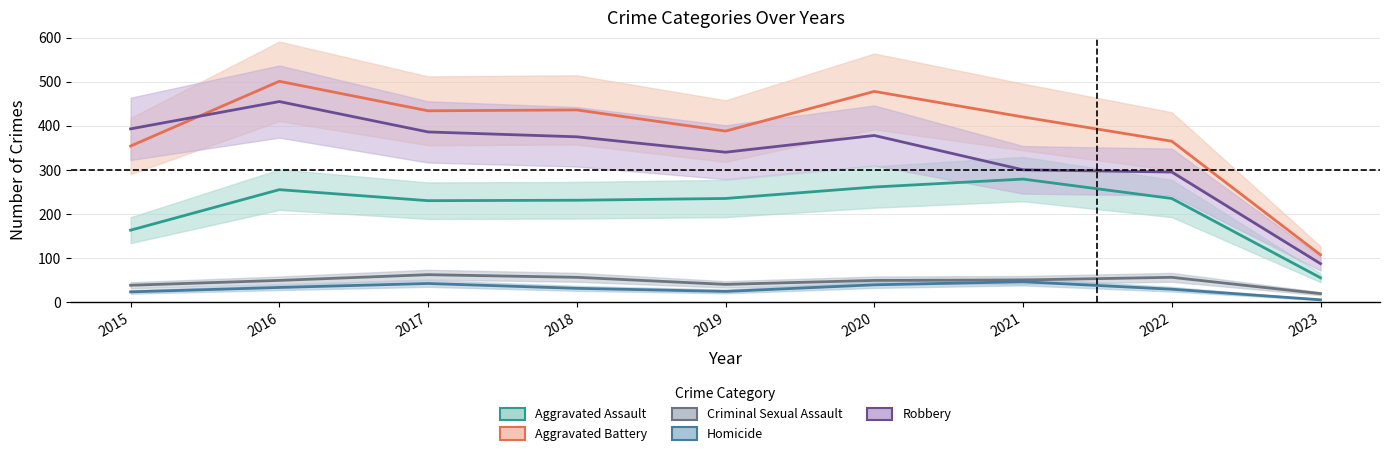

In Homicide, how many points are higher than both neighbors (excluding endpoints)?

2